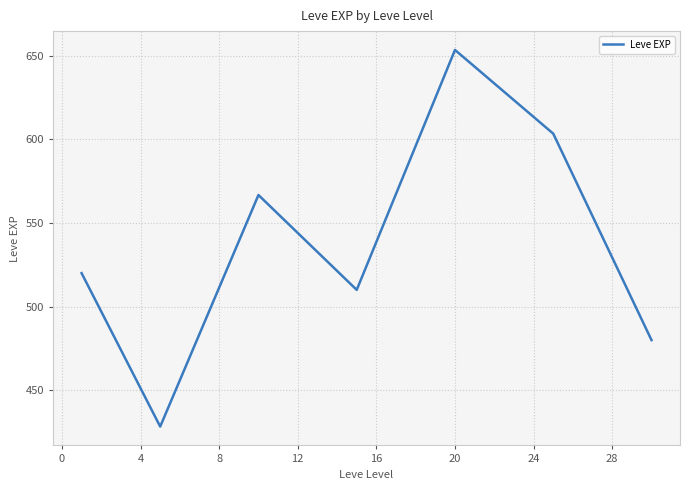

Reading left to right, transcribe all the data shown in this chart.

520.0	428.3	566.7	510.0	653.3	603.3	480.0